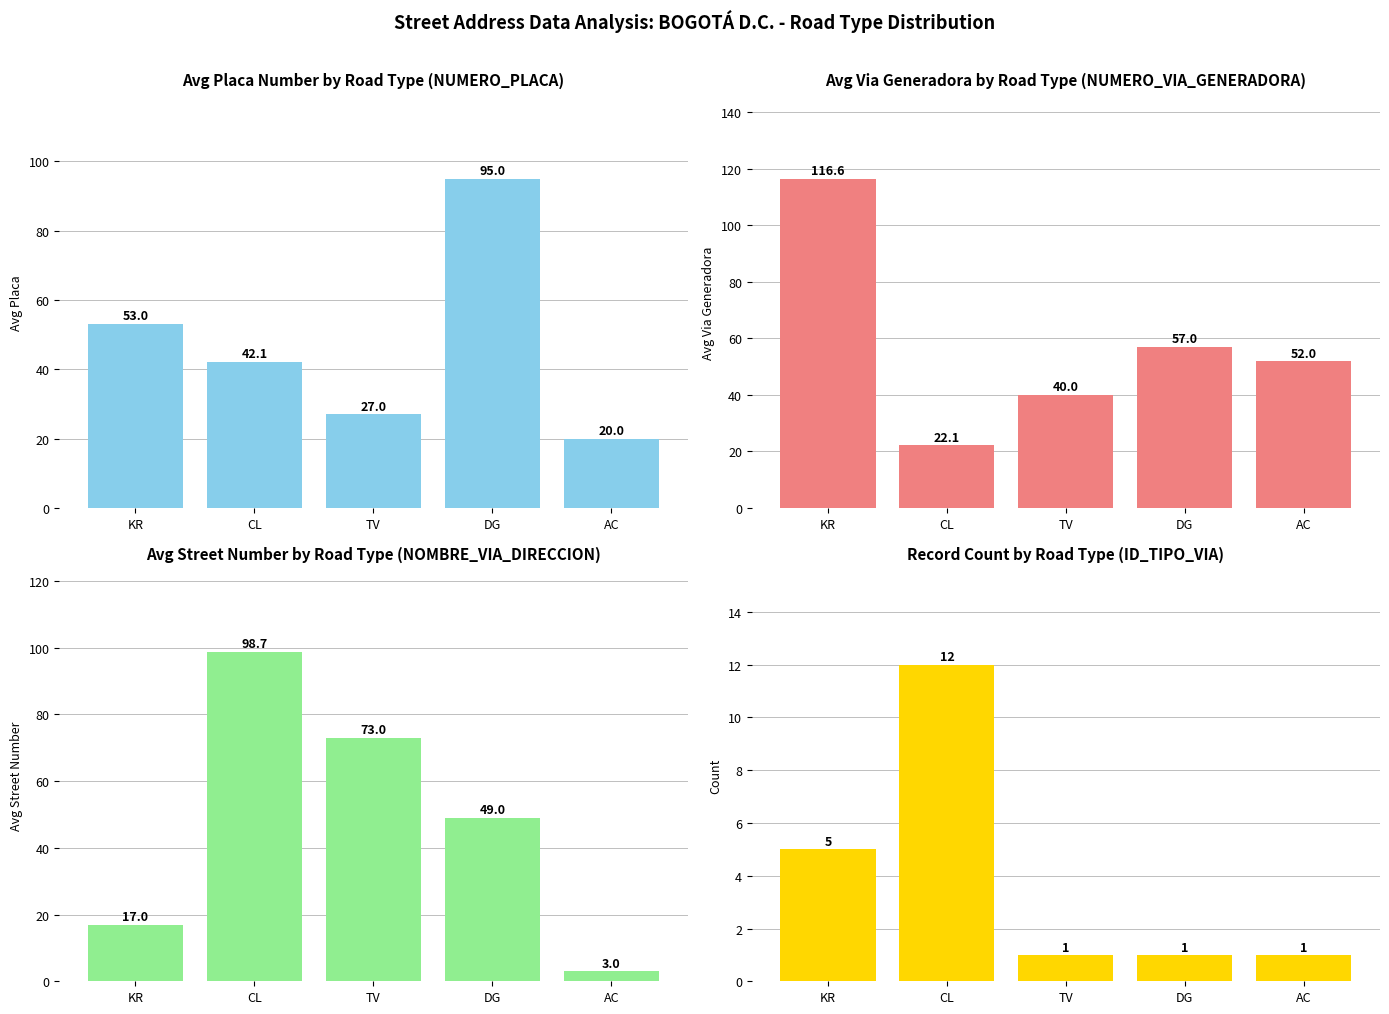

Rank the series by their maximum value, from lowest to highest.

Record Count, Avg Placa Number, Avg Nombre Via, Avg Via Generadora